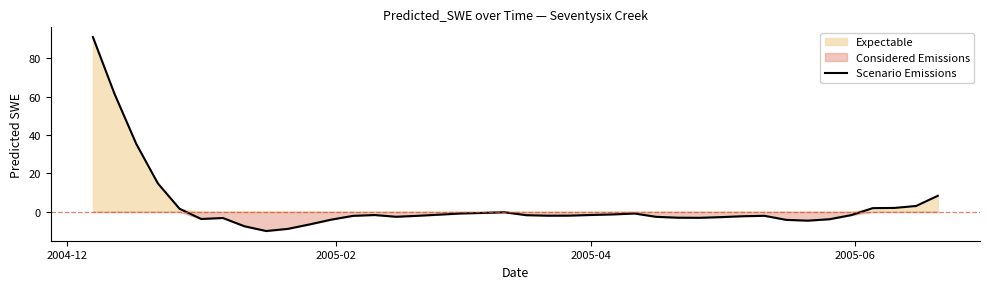

What is the value of the 22nd point from the left?

-2.0